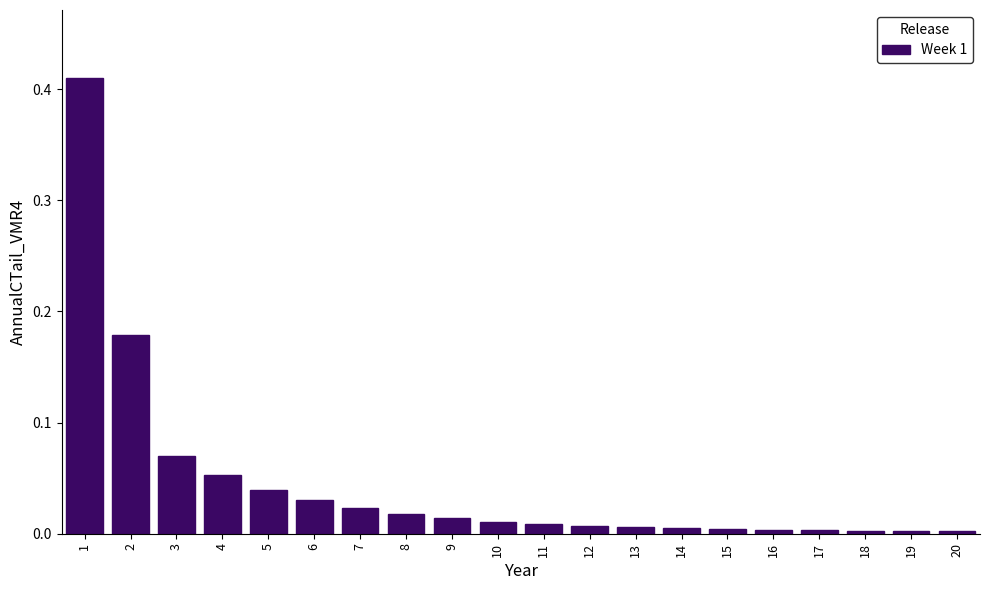

Which has a higher value, 10 or 6?

6